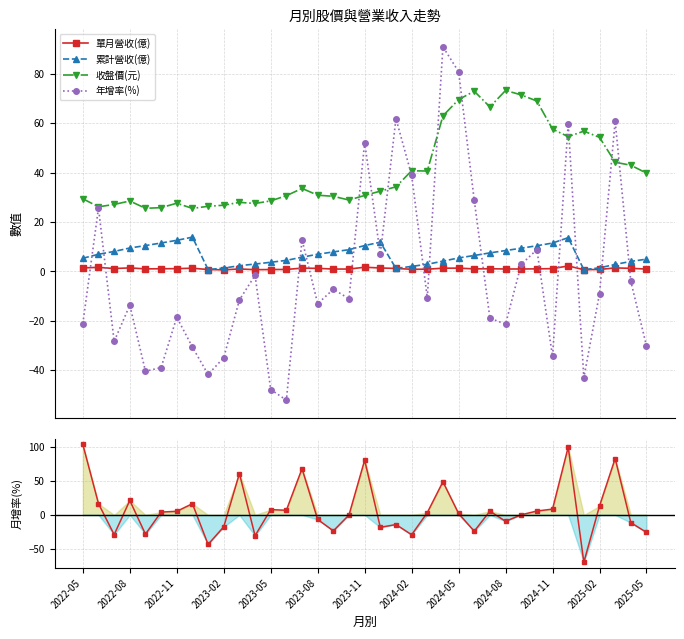

What is the average value of the 月增率(%) series?

7.6